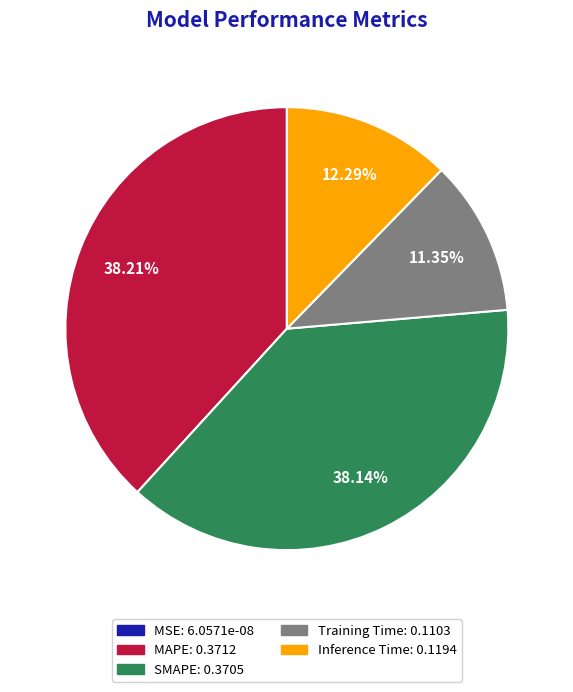

Does any single category account for the majority?

No